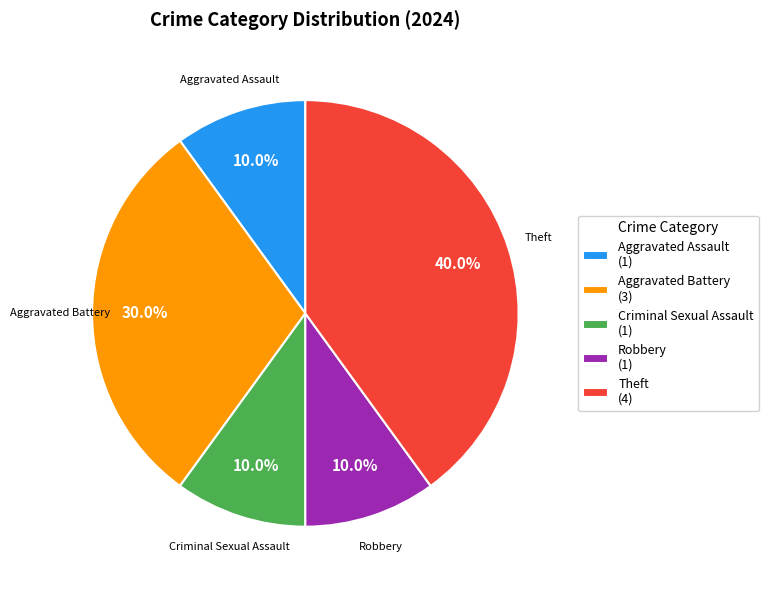

True or false: Aggravated Battery accounts for 30% of the total.

True